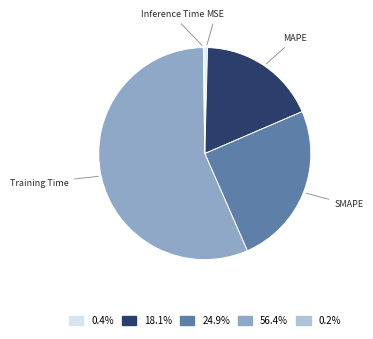

Is there a majority slice in this chart?

Yes